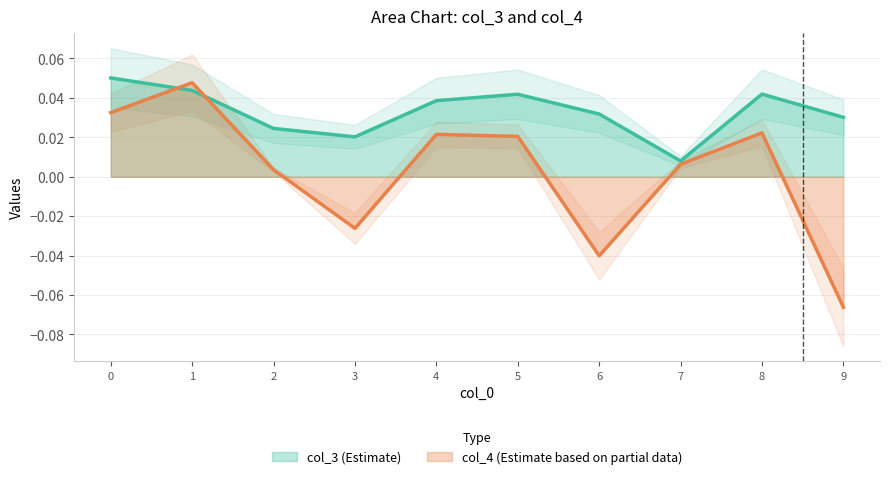

Count the number of data series in this chart.

2